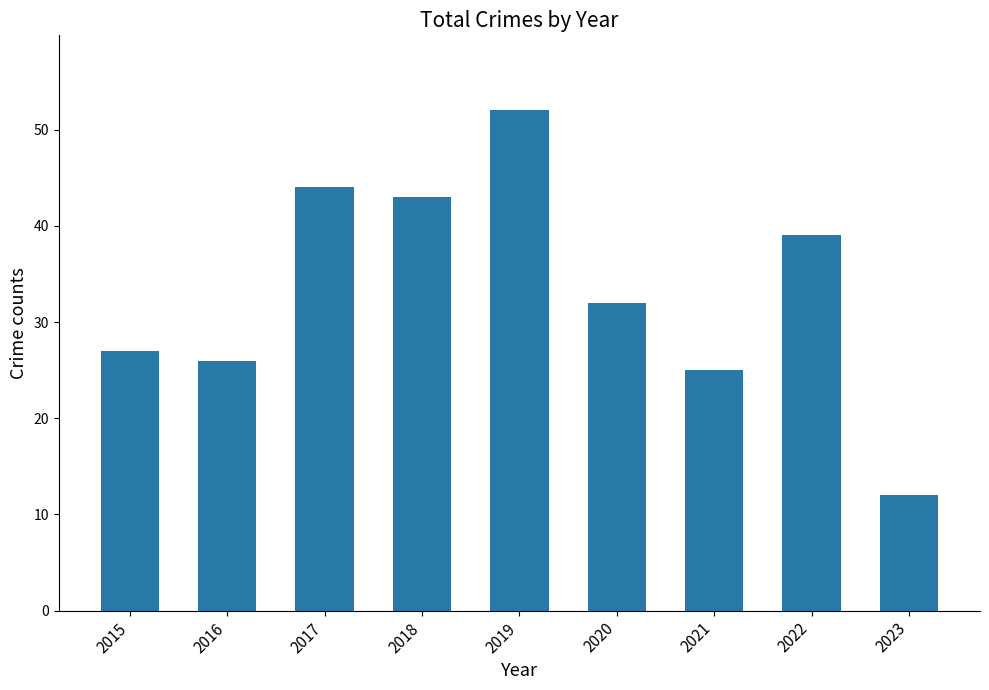

List the labels in order of value, largest first.

2019, 2017, 2018, 2022, 2020, 2015, 2016, 2021, 2023